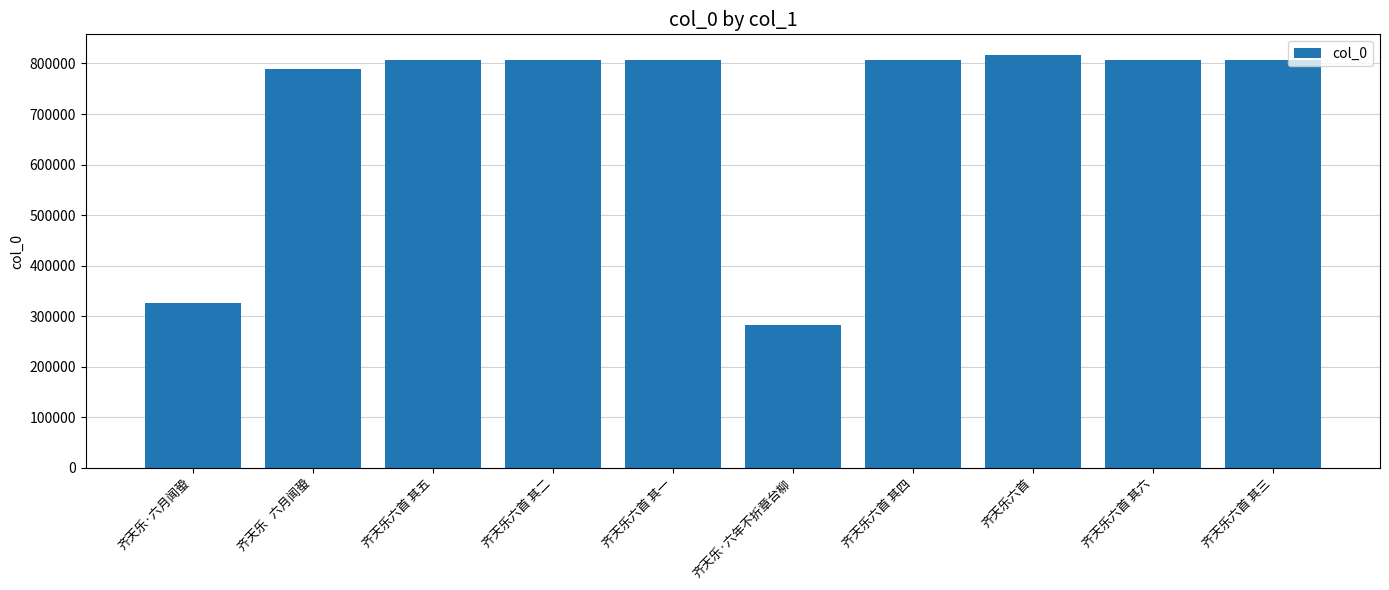

How many data points are less than 806551?

5